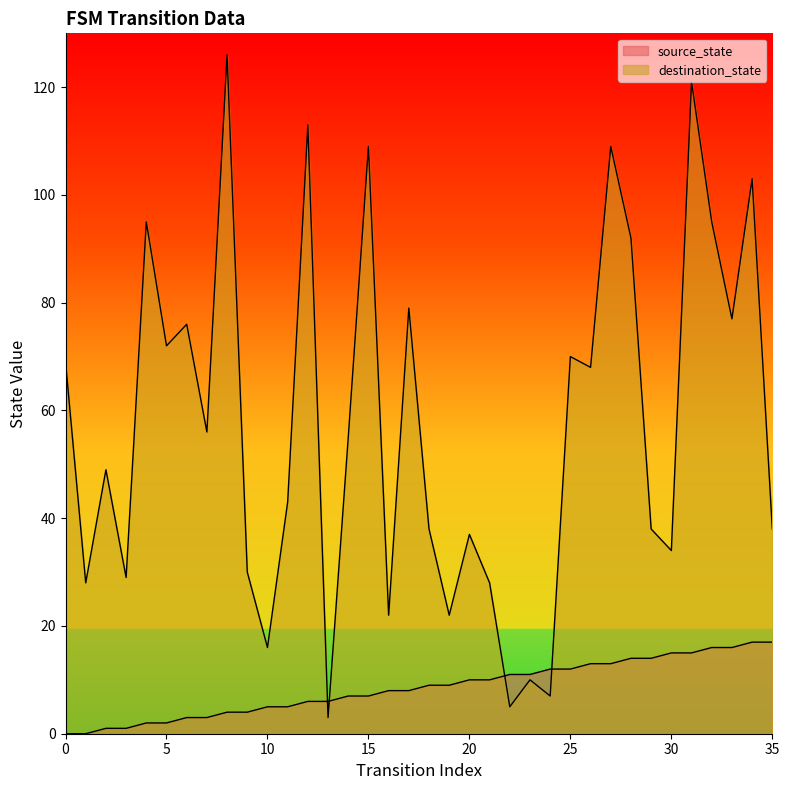

How many lines are shown in the chart?

2